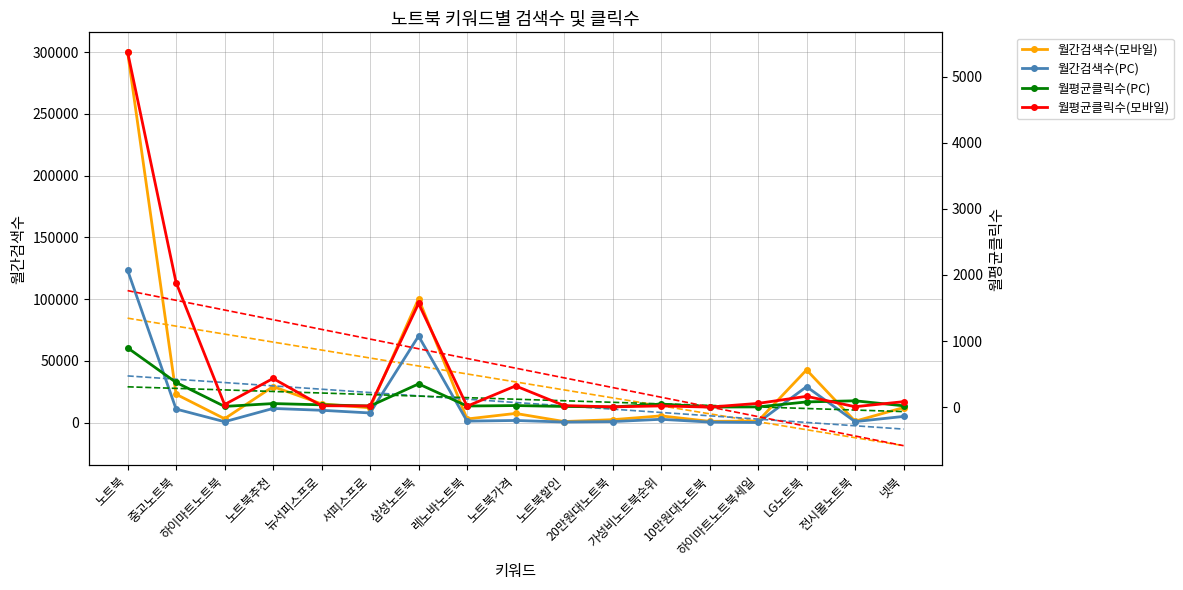

Is it true that 월평균클릭수(PC) equals 11.4 at 노트북할인?

True